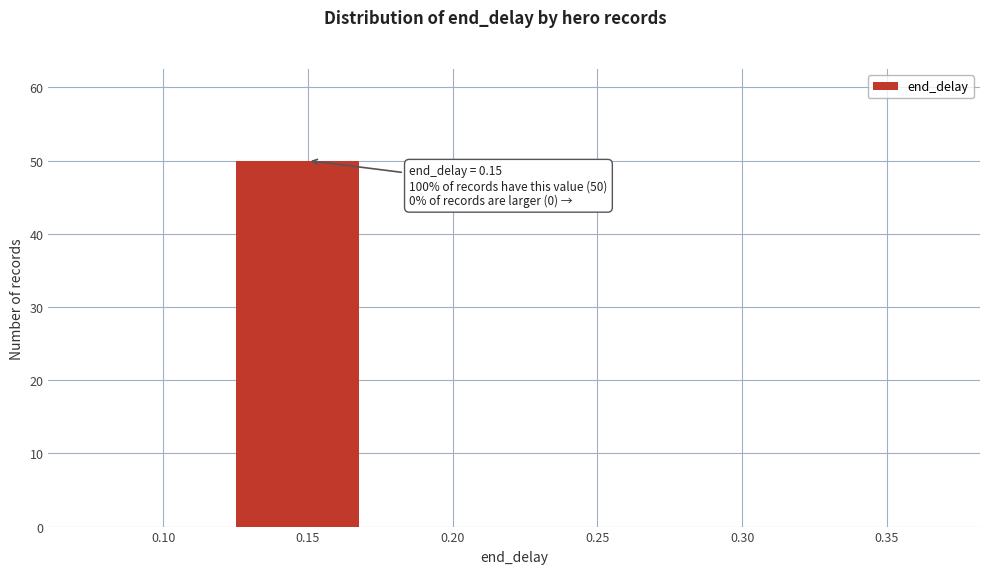

Reading left to right, what are all the values shown in this chart?

0.10=0	0.15=50	0.20=0	0.25=0	0.30=0	0.35=0